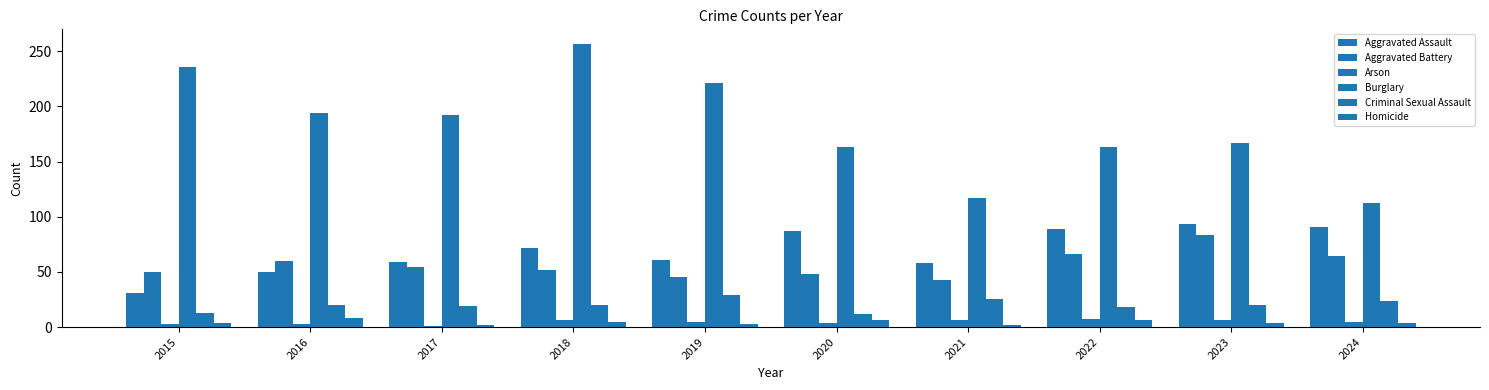

How many data points does each series have?

10